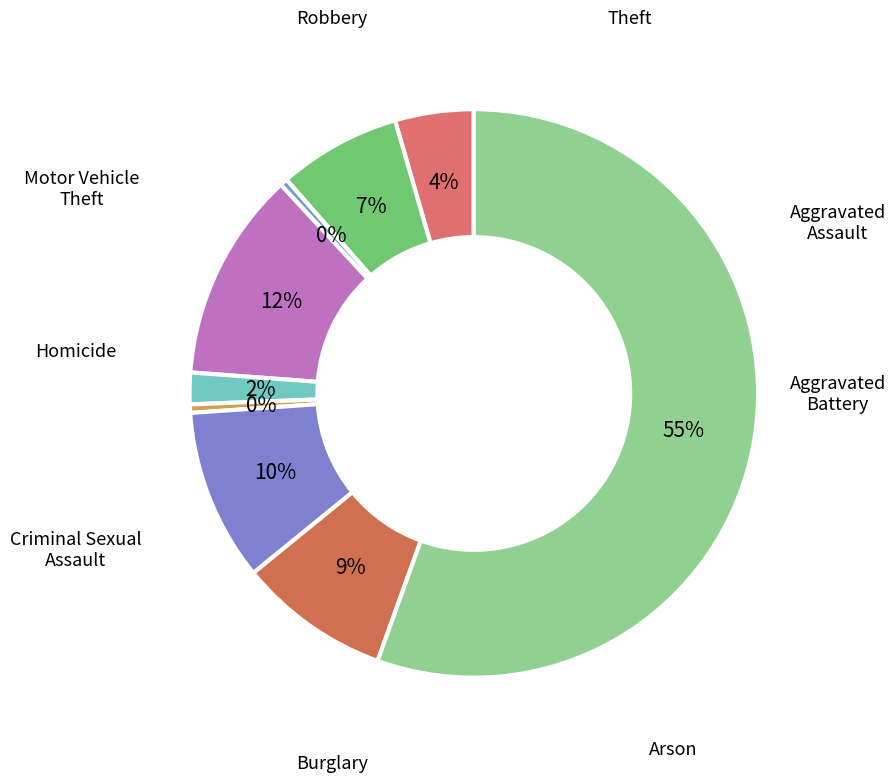

How many segments does this pie chart have?

9